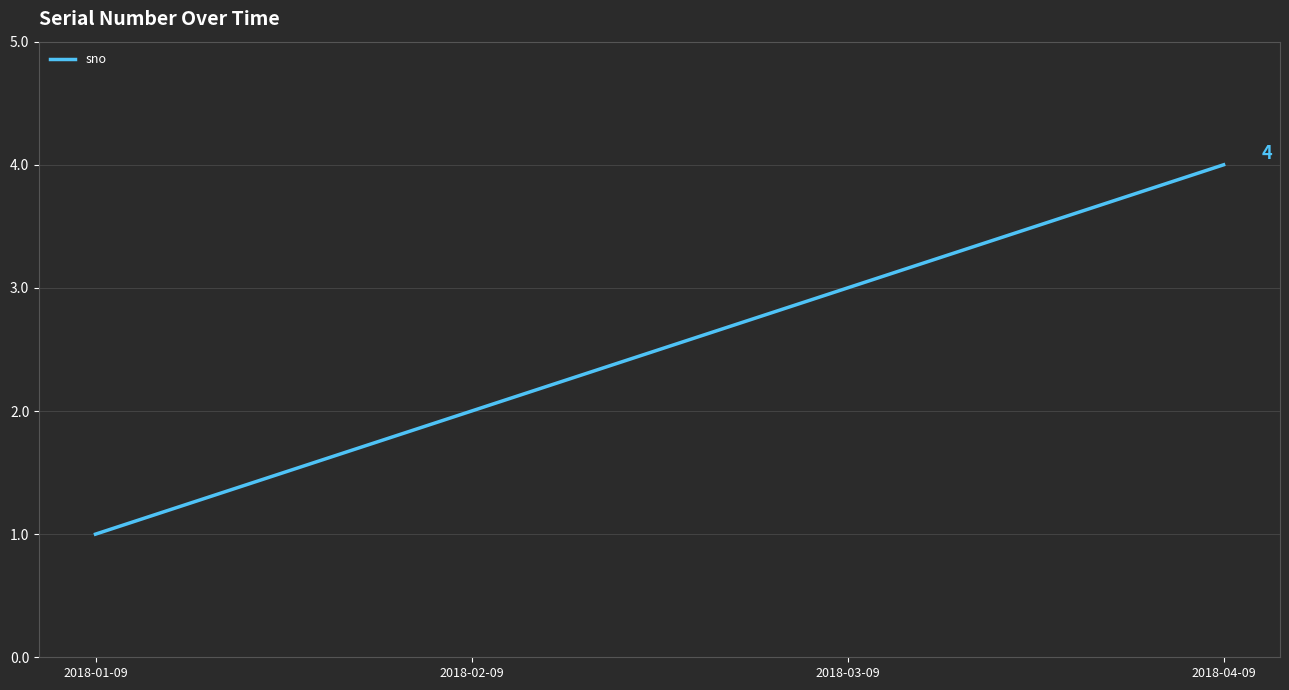

What is the difference between the values at 2018-02-09 and 2018-04-09?

2